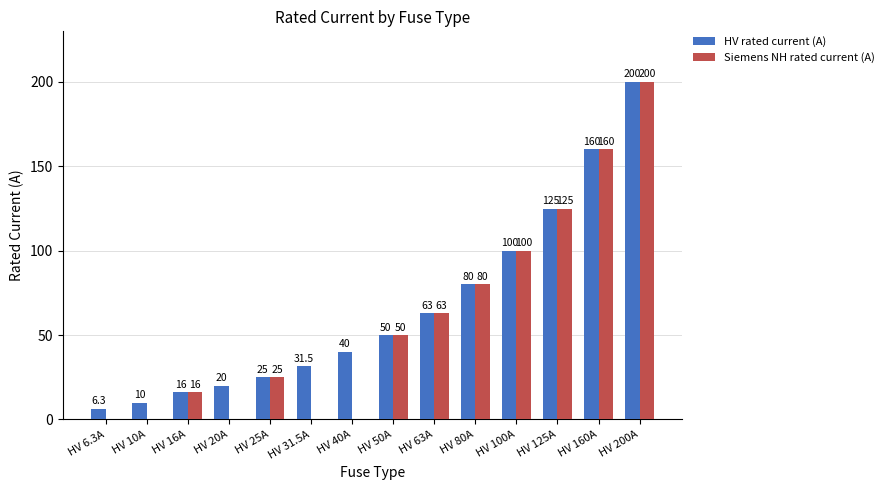

Reading left to right, transcribe all the data shown in this chart.

HV rated current (A): HV 6.3A=6.3	HV 10A=10.0	HV 16A=16.0	HV 20A=20.0	HV 25A=25.0	HV 31.5A=31.5	HV 40A=40.0	HV 50A=50.0	HV 63A=63.0	HV 80A=80.0	HV 100A=100.0	HV 125A=125.0	HV 160A=160.0	HV 200A=200.0
Siemens NH rated current (A): HV 6.3A=0.0	HV 10A=0.0	HV 16A=16.0	HV 20A=0.0	HV 25A=25.0	HV 31.5A=0.0	HV 40A=0.0	HV 50A=50.0	HV 63A=63.0	HV 80A=80.0	HV 100A=100.0	HV 125A=125.0	HV 160A=160.0	HV 200A=200.0